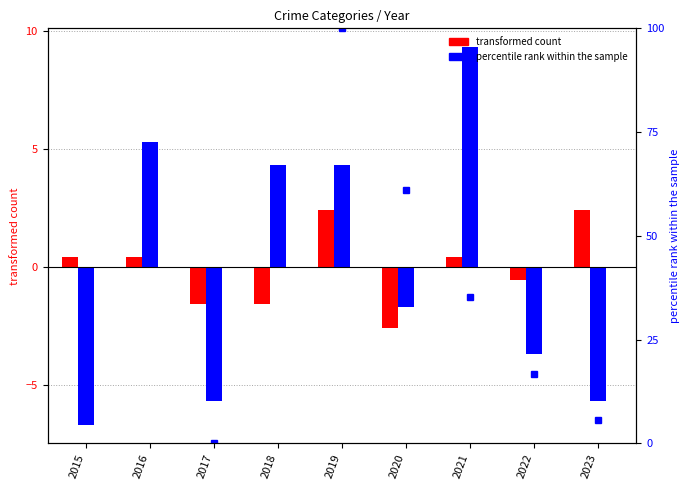

Between 2015 and 2016, which series saw the biggest shift?

percentile rank within the sample